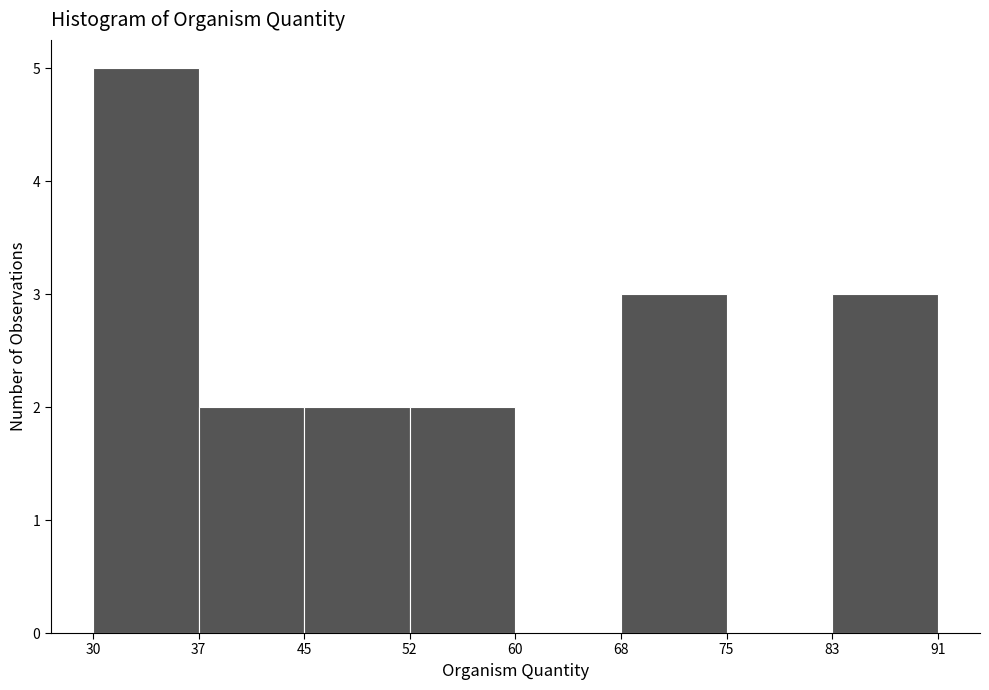

Reading right to left, list all the values displayed in this chart.

83=3	75=0	68=3	60=0	52=2	45=2	37=2	30=5